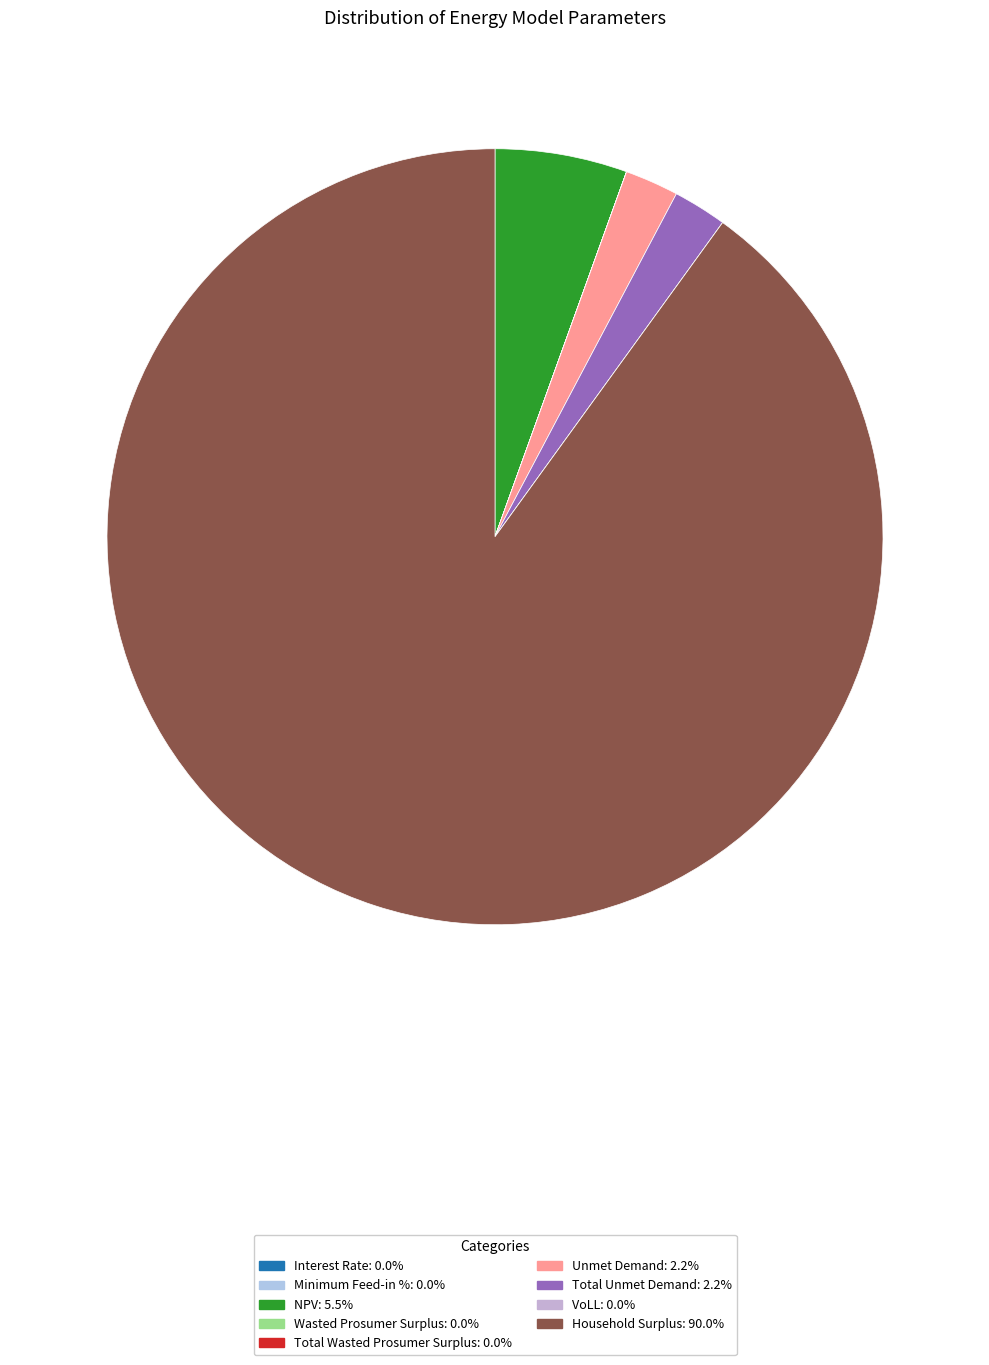

To the nearest percent, what is the average slice percentage?

11%